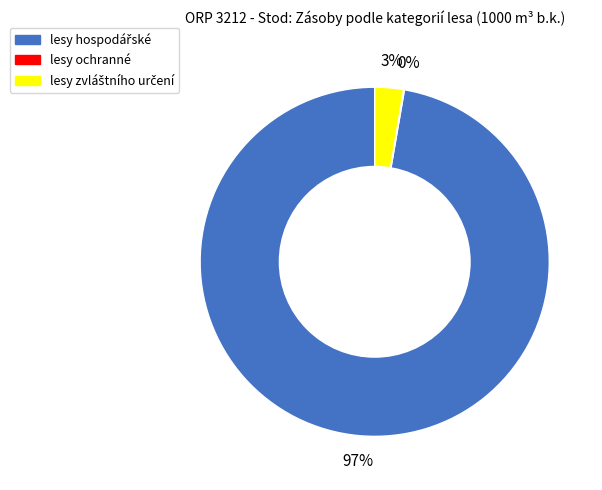

To the nearest percent, what is the average slice percentage?

33%